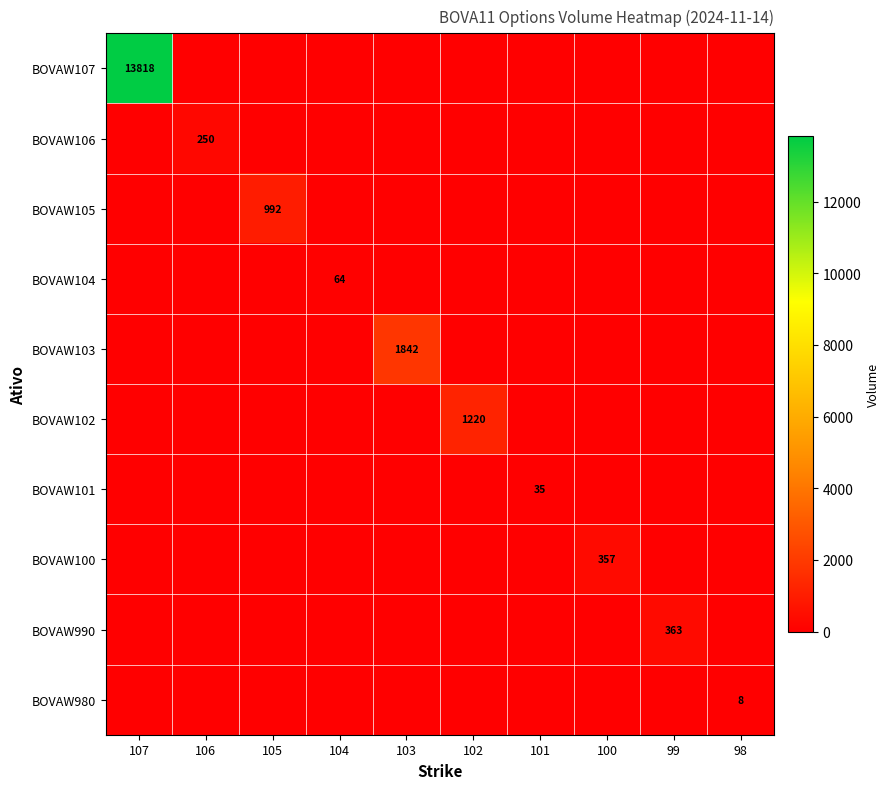

True or false: BOVAW103 has a value of 2707 at 103.

False